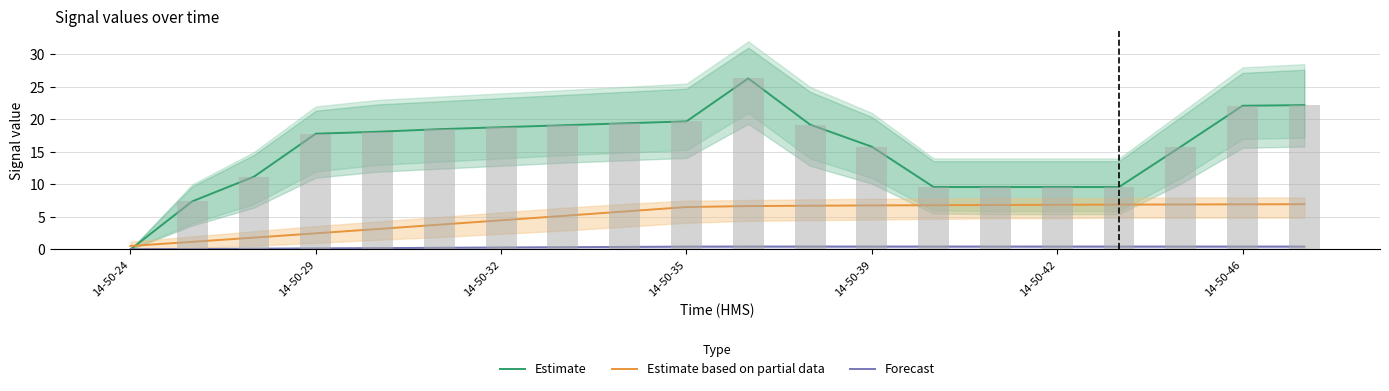

At 14-50-29, list the series in order from largest to smallest.

Estimate, Estimate based on partial data, Forecast